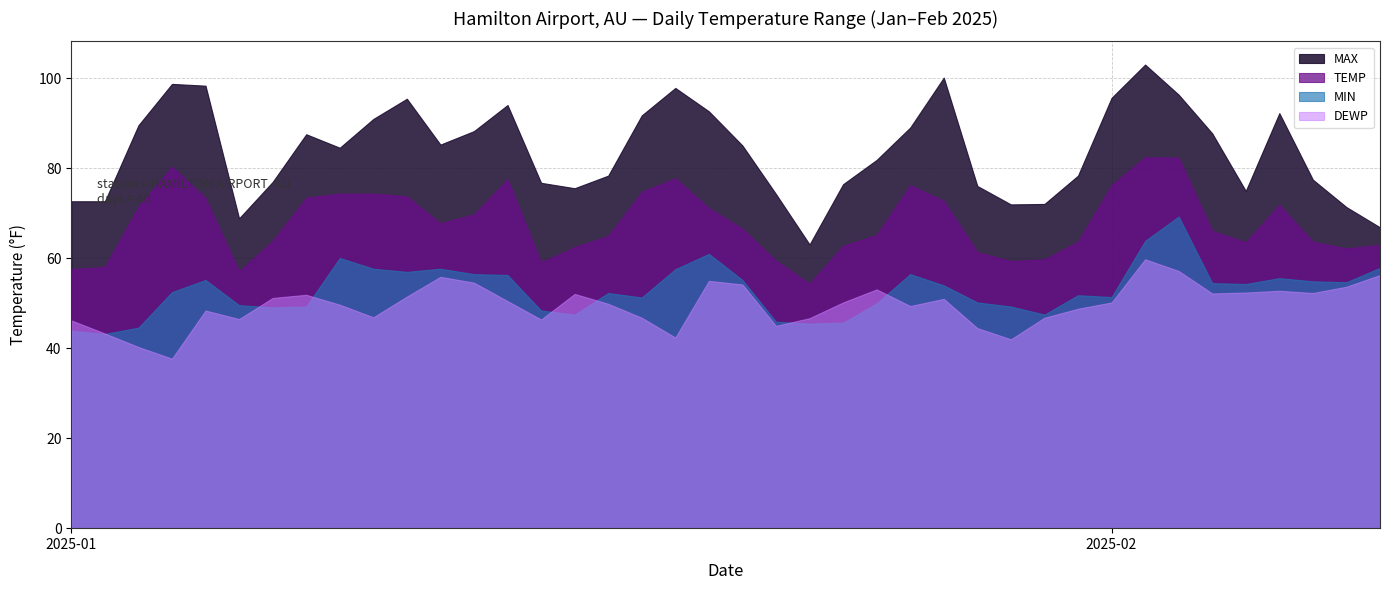

Reading right to left, transcribe all the data shown in this chart.

TEMP: 2025-02-09=63.0	2025-02-08=62.2	2025-02-07=63.7	2025-02-06=71.9	2025-02-05=63.6	2025-02-04=66.1	2025-02-03=82.4	2025-02-02=82.5	2025-02-01=76.3	2025-01-31=63.7	2025-01-30=59.8	2025-01-29=59.4	2025-01-28=61.4	2025-01-27=72.8	2025-01-26=76.3	2025-01-25=65.2	2025-01-24=62.8	2025-01-23=54.4	2025-01-22=59.5	2025-01-21=66.6	2025-01-20=71.2	2025-01-19=77.8	2025-01-18=74.8	2025-01-17=65.0	2025-01-16=62.5	2025-01-15=59.1	2025-01-14=77.6	2025-01-13=69.8	2025-01-12=67.8	2025-01-11=73.8	2025-01-10=74.4	2025-01-09=74.4	2025-01-08=73.5	2025-01-07=63.9	2025-01-06=57.1	2025-01-05=73.4	2025-01-04=80.4	2025-01-03=71.5	2025-01-02=58.1	2025-01-01=57.6
MAX: 2025-02-09=66.9	2025-02-08=71.4	2025-02-07=77.5	2025-02-06=92.3	2025-02-05=75.0	2025-02-04=87.8	2025-02-03=96.4	2025-02-02=103.1	2025-02-01=95.7	2025-01-31=78.4	2025-01-30=72.1	2025-01-29=72.0	2025-01-28=76.1	2025-01-27=100.2	2025-01-26=89.1	2025-01-25=81.9	2025-01-24=76.5	2025-01-23=63.1	2025-01-22=74.3	2025-01-21=85.1	2025-01-20=92.7	2025-01-19=97.9	2025-01-18=91.8	2025-01-17=78.4	2025-01-16=75.6	2025-01-15=76.8	2025-01-14=94.1	2025-01-13=88.3	2025-01-12=85.3	2025-01-11=95.5	2025-01-10=91.0	2025-01-09=84.6	2025-01-08=87.6	2025-01-07=77.0	2025-01-06=68.9	2025-01-05=98.4	2025-01-04=98.8	2025-01-03=89.6	2025-01-02=72.7	2025-01-01=72.7
MIN: 2025-02-09=57.9	2025-02-08=54.7	2025-02-07=54.9	2025-02-06=55.6	2025-02-05=54.3	2025-02-04=54.5	2025-02-03=69.3	2025-02-02=63.9	2025-02-01=51.4	2025-01-31=51.8	2025-01-30=47.5	2025-01-29=49.3	2025-01-28=50.2	2025-01-27=54.0	2025-01-26=56.5	2025-01-25=50.0	2025-01-24=45.7	2025-01-23=45.5	2025-01-22=45.9	2025-01-21=55.2	2025-01-20=61.0	2025-01-19=57.6	2025-01-18=51.3	2025-01-17=52.3	2025-01-16=47.5	2025-01-15=48.4	2025-01-14=56.3	2025-01-13=56.5	2025-01-12=57.7	2025-01-11=57.0	2025-01-10=57.7	2025-01-09=60.1	2025-01-08=49.3	2025-01-07=49.1	2025-01-06=49.6	2025-01-05=55.2	2025-01-04=52.5	2025-01-03=44.6	2025-01-02=43.2	2025-01-01=43.9
DEWP: 2025-02-09=56.3	2025-02-08=53.7	2025-02-07=52.3	2025-02-06=52.8	2025-02-05=52.4	2025-02-04=52.2	2025-02-03=57.2	2025-02-02=59.8	2025-02-01=50.2	2025-01-31=48.8	2025-01-30=46.8	2025-01-29=42.0	2025-01-28=44.5	2025-01-27=51.0	2025-01-26=49.4	2025-01-25=53.1	2025-01-24=50.2	2025-01-23=46.7	2025-01-22=45.0	2025-01-21=54.2	2025-01-20=55.0	2025-01-19=42.4	2025-01-18=46.8	2025-01-17=49.9	2025-01-16=52.1	2025-01-15=46.4	2025-01-14=50.5	2025-01-13=54.6	2025-01-12=55.9	2025-01-11=51.5	2025-01-10=46.9	2025-01-09=49.7	2025-01-08=51.9	2025-01-07=51.2	2025-01-06=46.5	2025-01-05=48.4	2025-01-04=37.7	2025-01-03=40.3	2025-01-02=43.3	2025-01-01=46.2